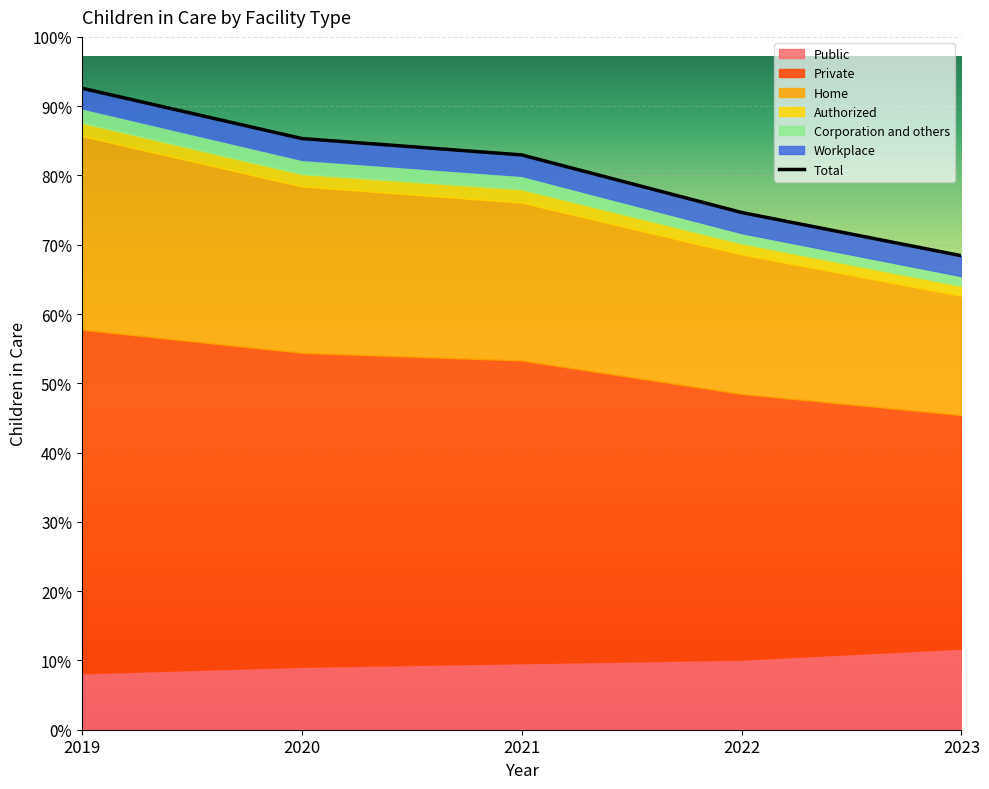

Reading left to right, list all the values displayed in this chart.

Public: 2019=1829	2020=2040	2021=2156	2022=2273	2023=2630
Private: 2019=11137	2020=10176	2021=9812	2022=8610	2023=7568
Home: 2019=6278	2020=5397	2021=5118	2022=4521	2023=3863
Authorized: 2019=430	2020=398	2021=432	2022=362	2023=327
Corporation and others: 2019=465	2020=460	2021=434	2022=332	2023=315
Workplace: 2019=655	2020=692	2021=680	2022=668	2023=661